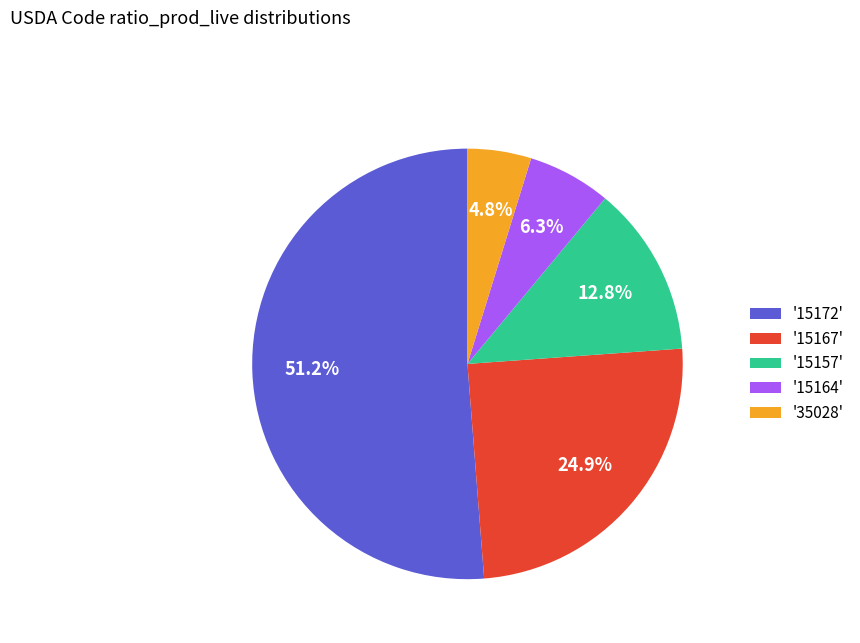

What is the smallest slice in the pie chart?

'35028'